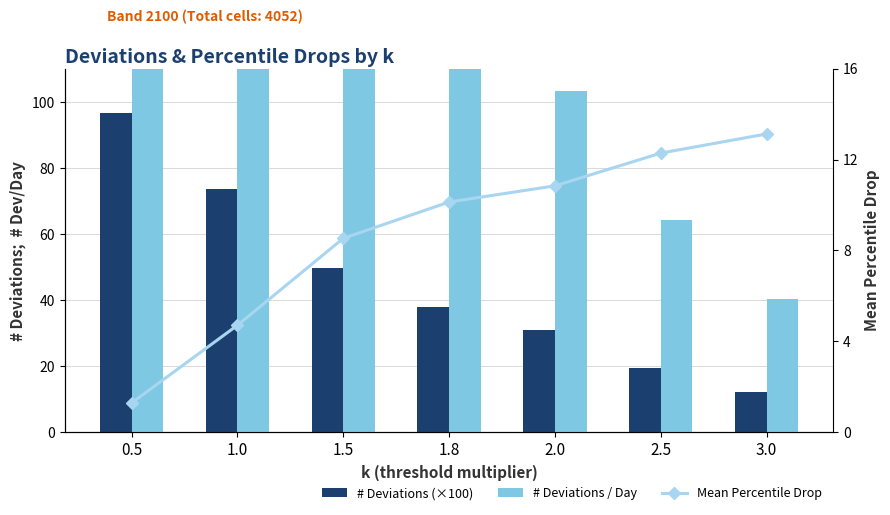

At how many categories does at least one series exceed 96?

5